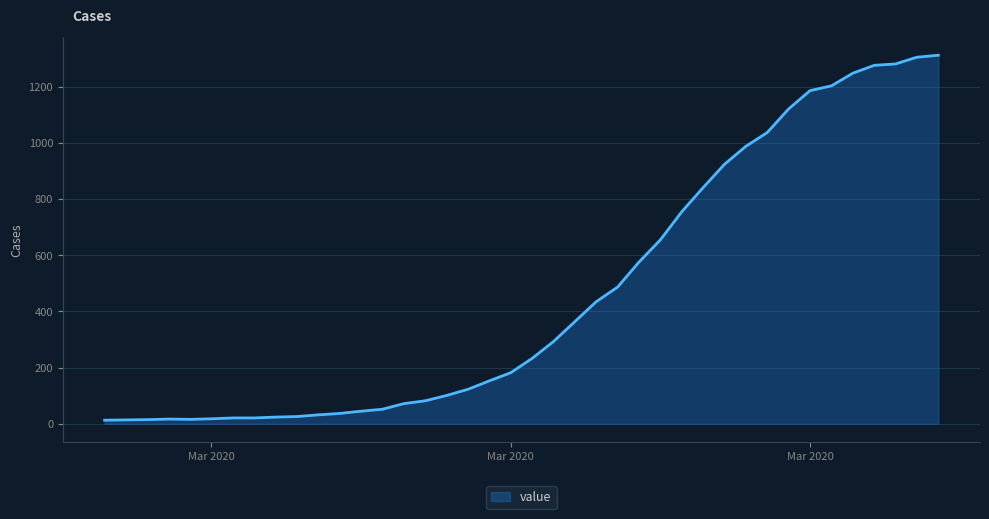

How many lines are shown in the chart?

1